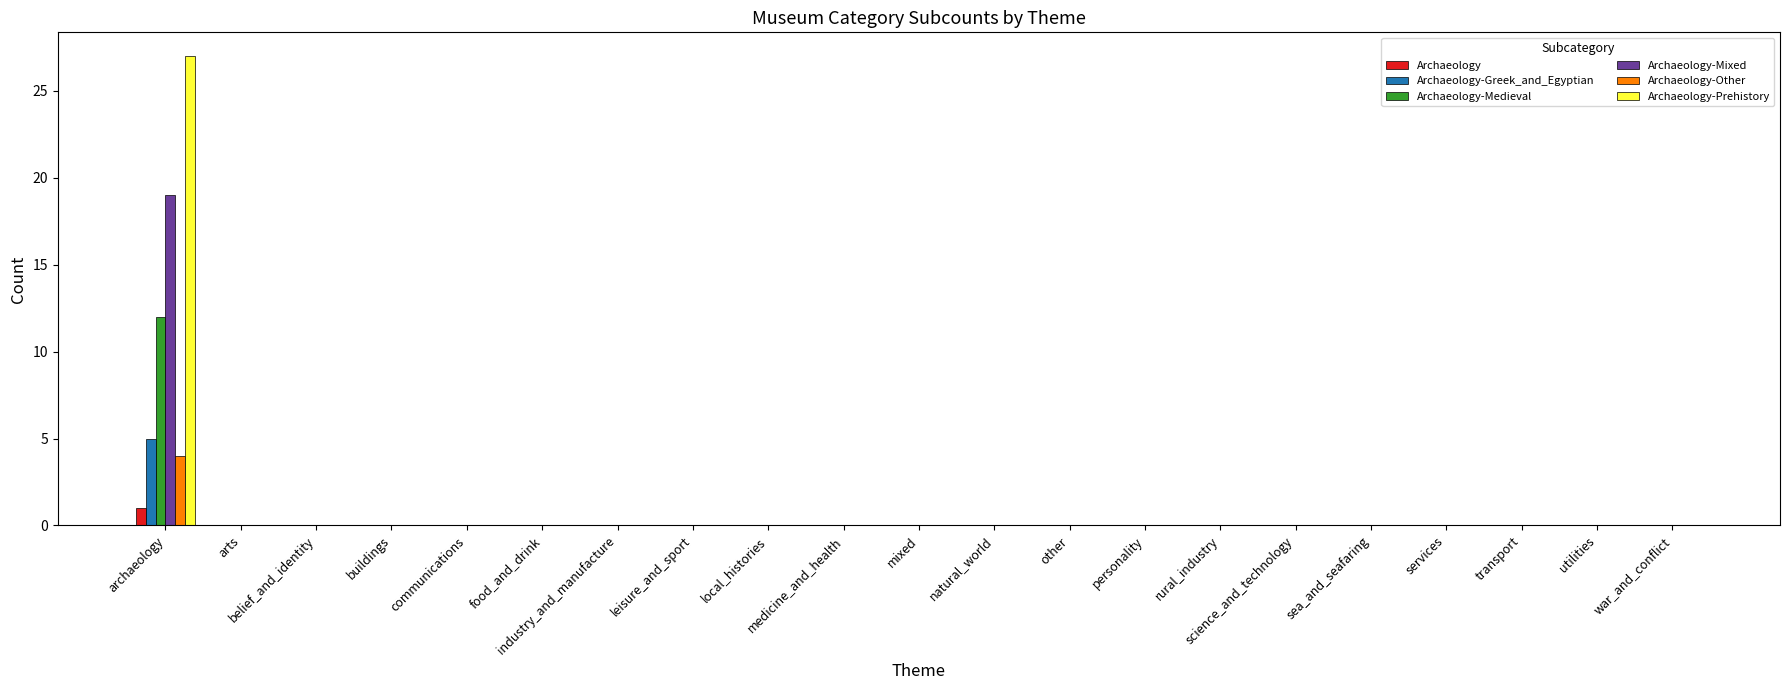

Which series has the largest total across all categories?

Archaeology-Prehistory